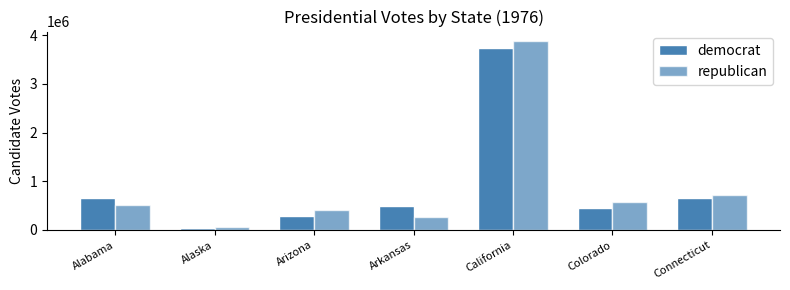

Reading left to right, transcribe all the data shown in this chart.

democrat: 659170	44058	295602	498604	3742284	460801	647895
republican: 504070	71555	418642	267903	3882244	584278	719261